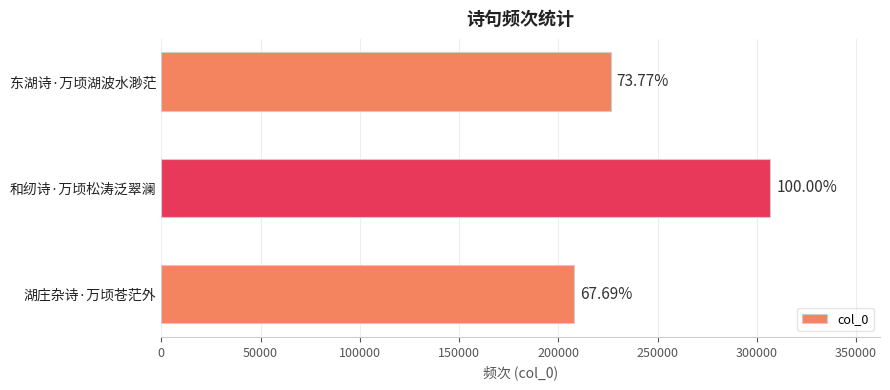

Does the chart contain any negative values?

No